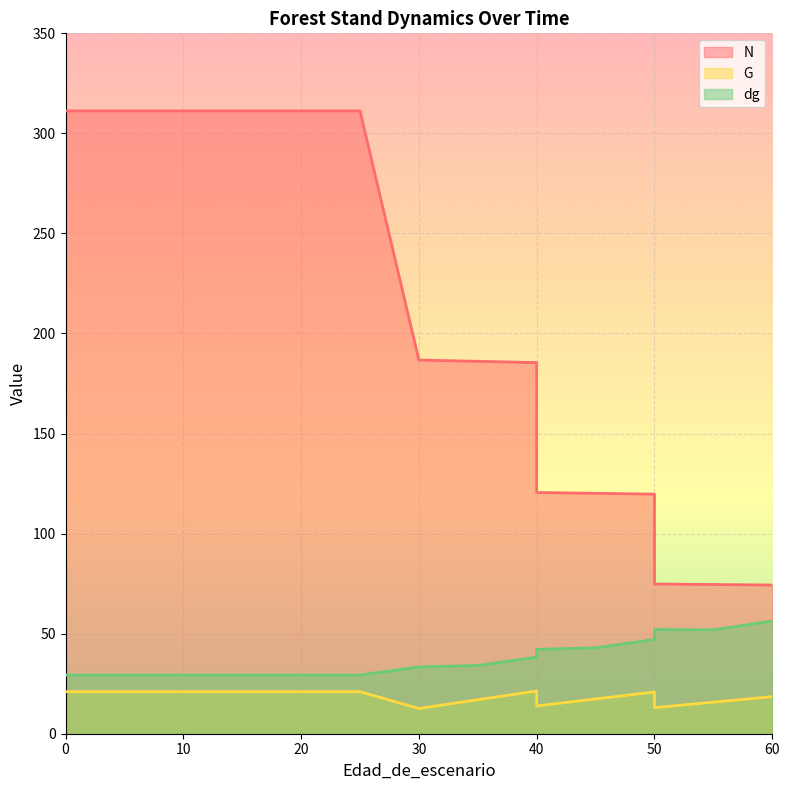

Rank the categories by N value from highest to lowest.

0, 5, 10, 15, 20, 20, 25, 30, 35, 40, 40, 45, 50, 50, 55, 60